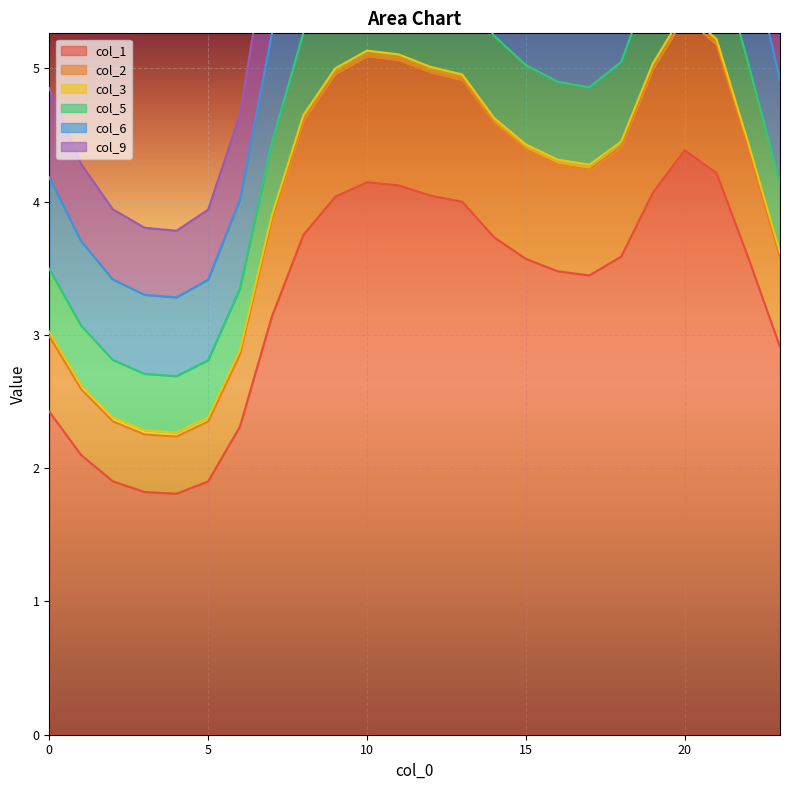

How many series are shown in this chart?

6